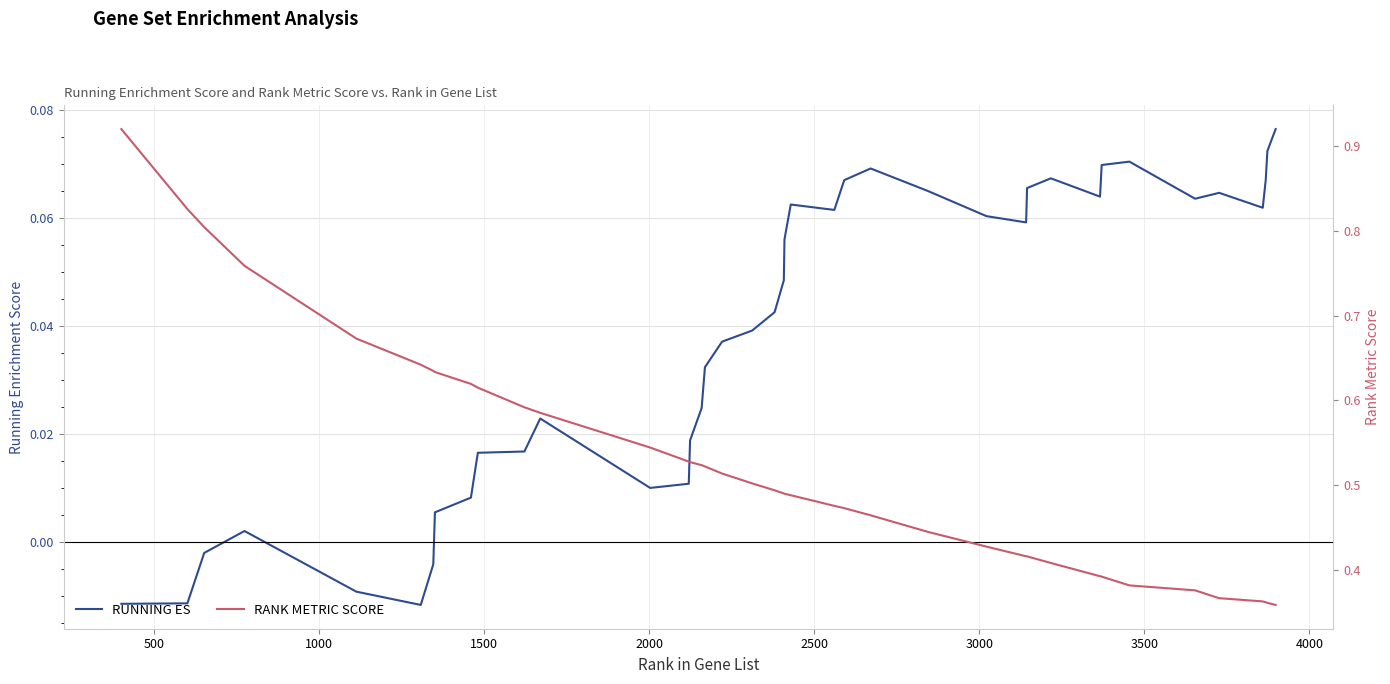

Reading left to right, what are all the values shown in this chart?

RUNNING ES: -0.0	-0.0	-0.0	0.0	-0.0	-0.0	-0.0	0.0	0.0	0.0	0.0	0.0	0.0	0.0	0.0	0.0	0.0	0.0	0.0	0.0	0.0	0.1	0.1	0.1	0.1	0.1	0.1	0.1	0.1	0.1	0.1	0.1	0.1	0.1	0.1	0.1	0.1	0.1	0.1	0.1
RANK METRIC SCORE: 0.9	0.8	0.8	0.8	0.7	0.6	0.6	0.6	0.6	0.6	0.6	0.6	0.5	0.5	0.5	0.5	0.5	0.5	0.5	0.5	0.5	0.5	0.5	0.5	0.5	0.5	0.4	0.4	0.4	0.4	0.4	0.4	0.4	0.4	0.4	0.4	0.4	0.4	0.4	0.4